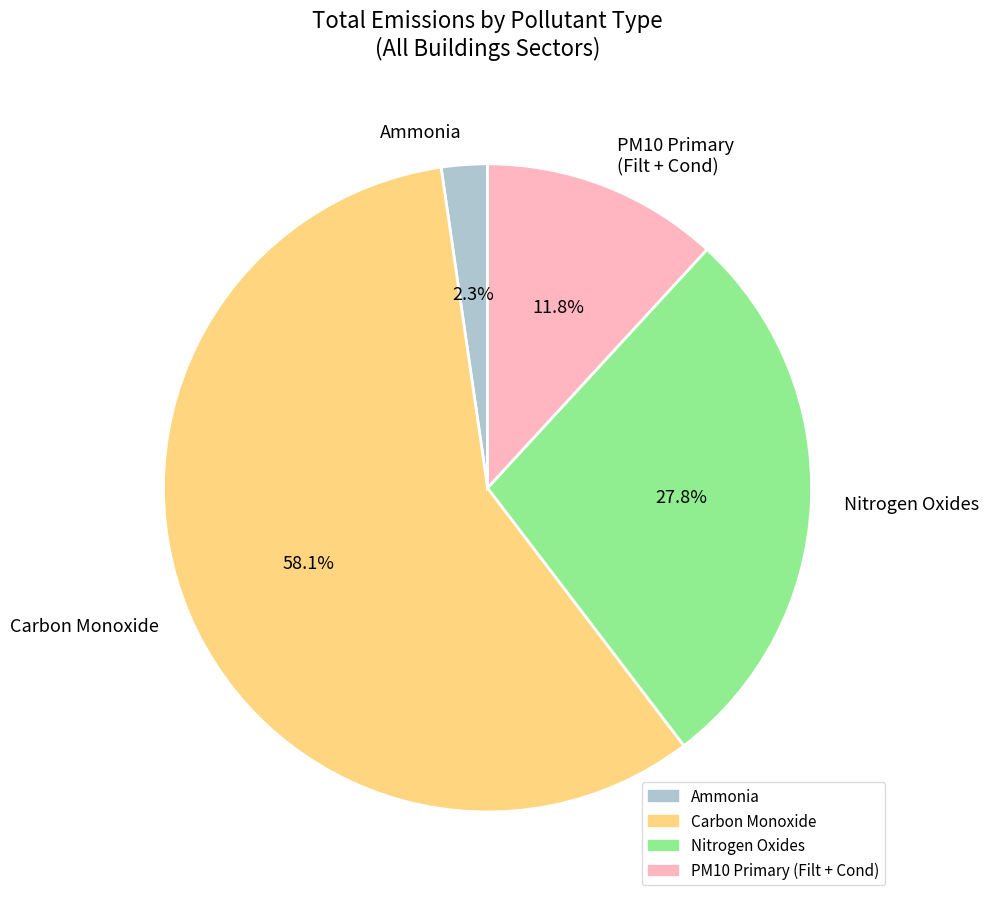

Which slice is the largest?

Carbon Monoxide